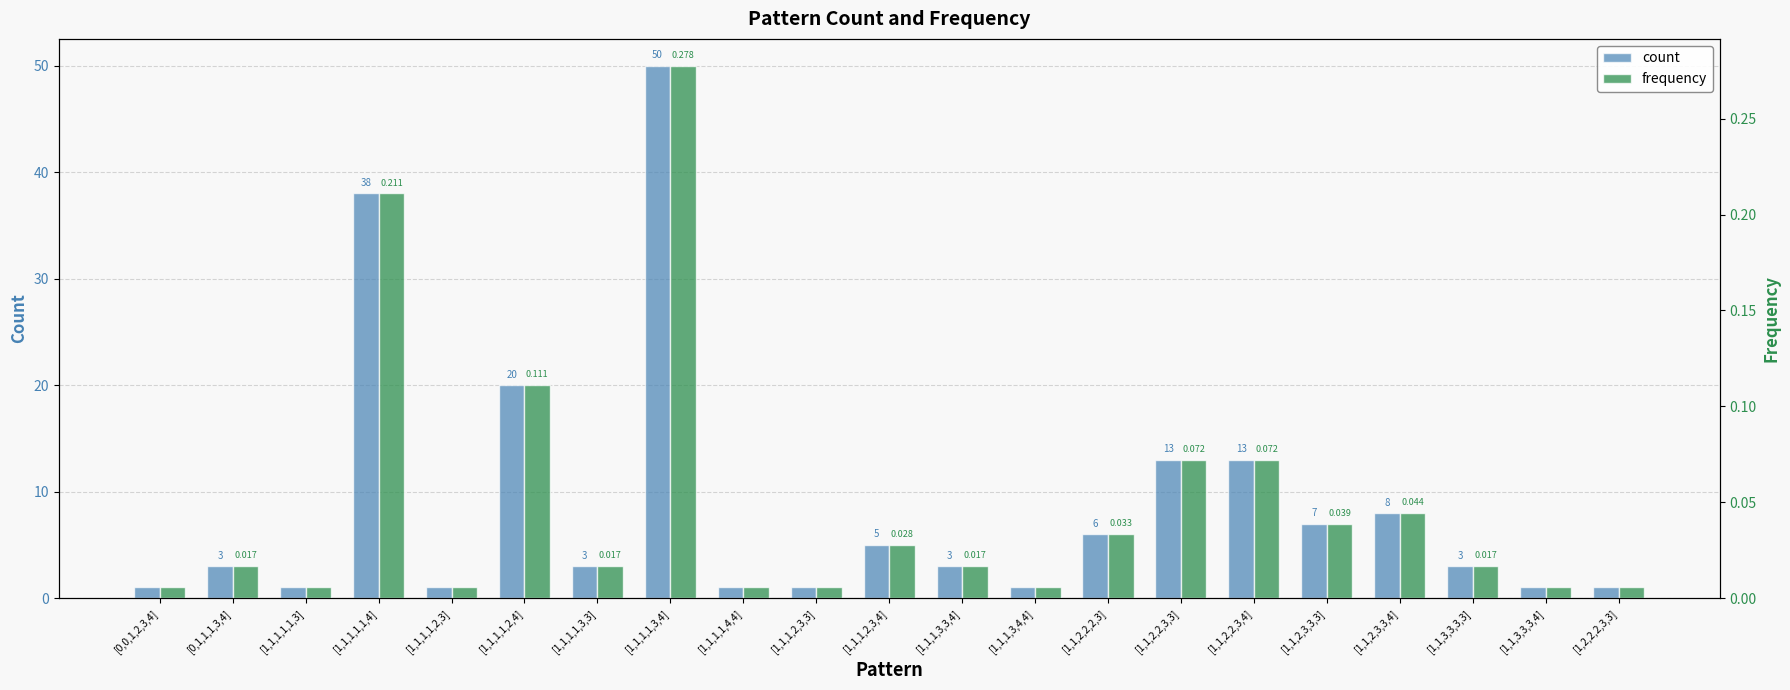

The value of frequency at [1,1,1,1,2,3] is 0.0. True or false?

False